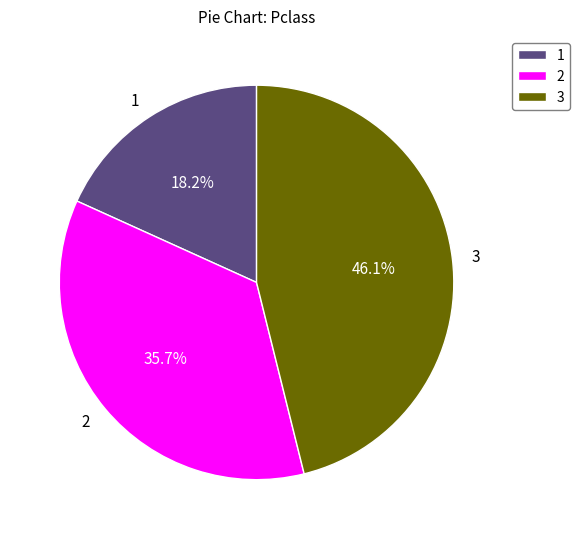

What is the ratio of the value at 1 to the value at 3?

0.4